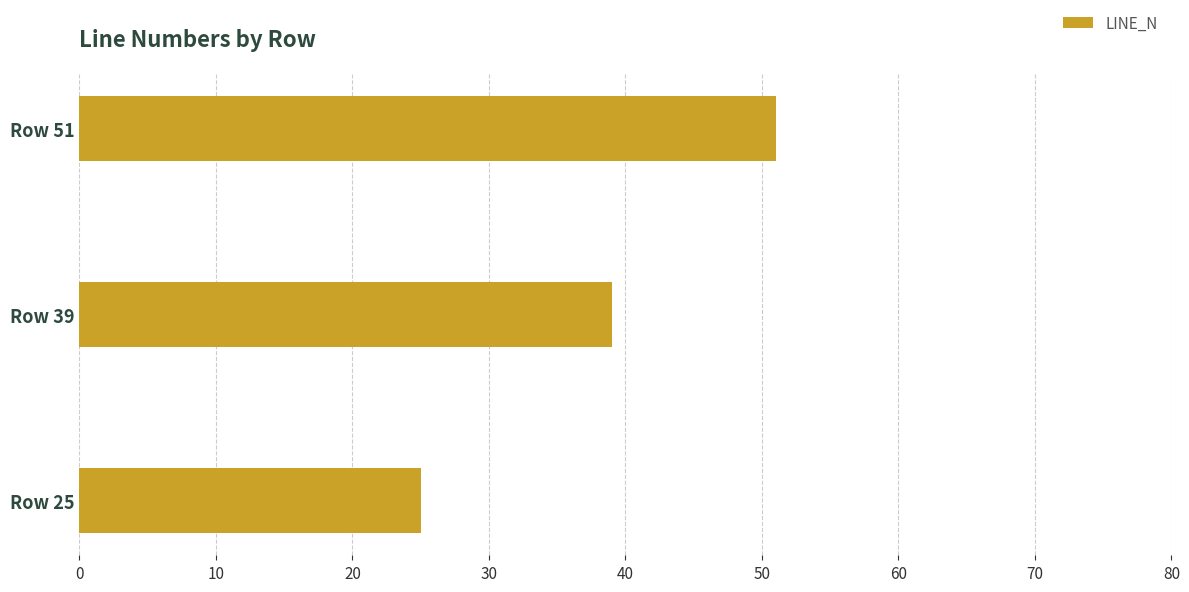

What is the smallest value displayed?

25